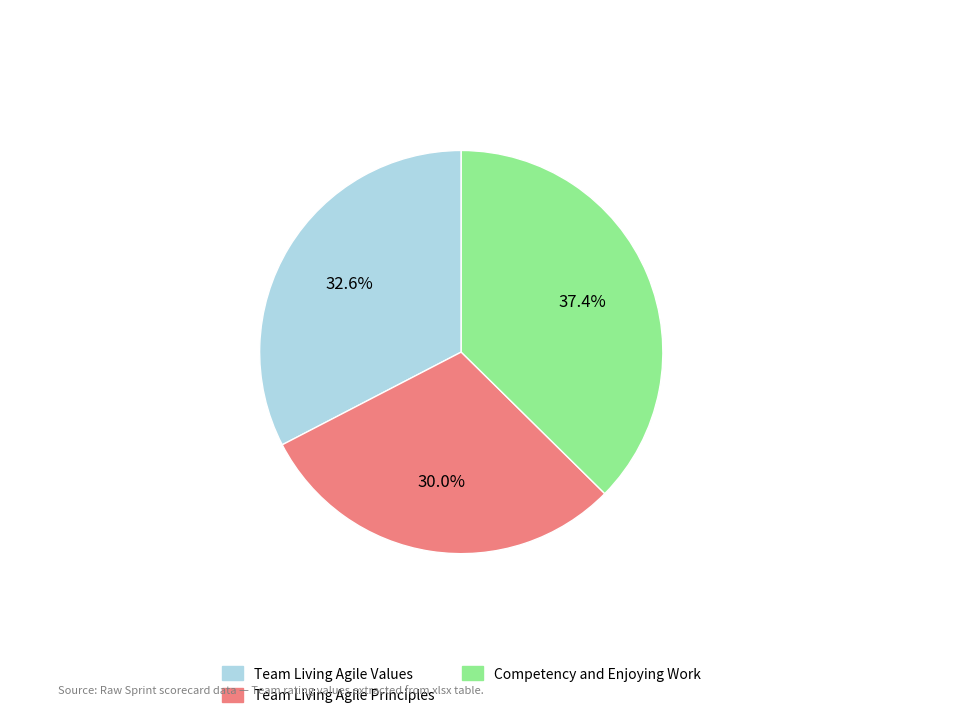

Which has a higher value, Competency and Enjoying Work or Team Living Agile Principles?

Competency and Enjoying Work